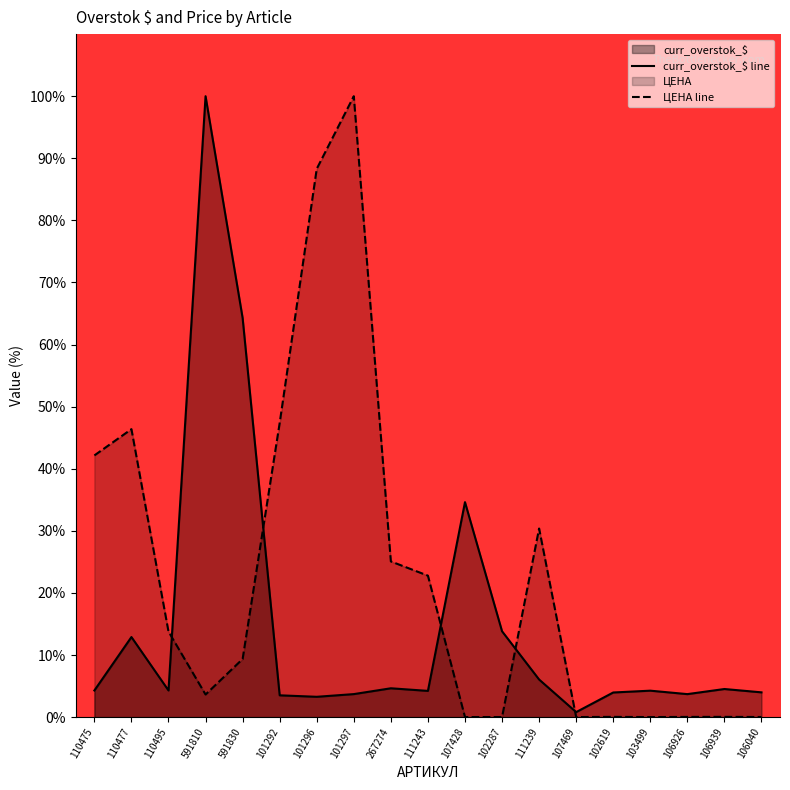

Does the chart have visible grid lines?

No